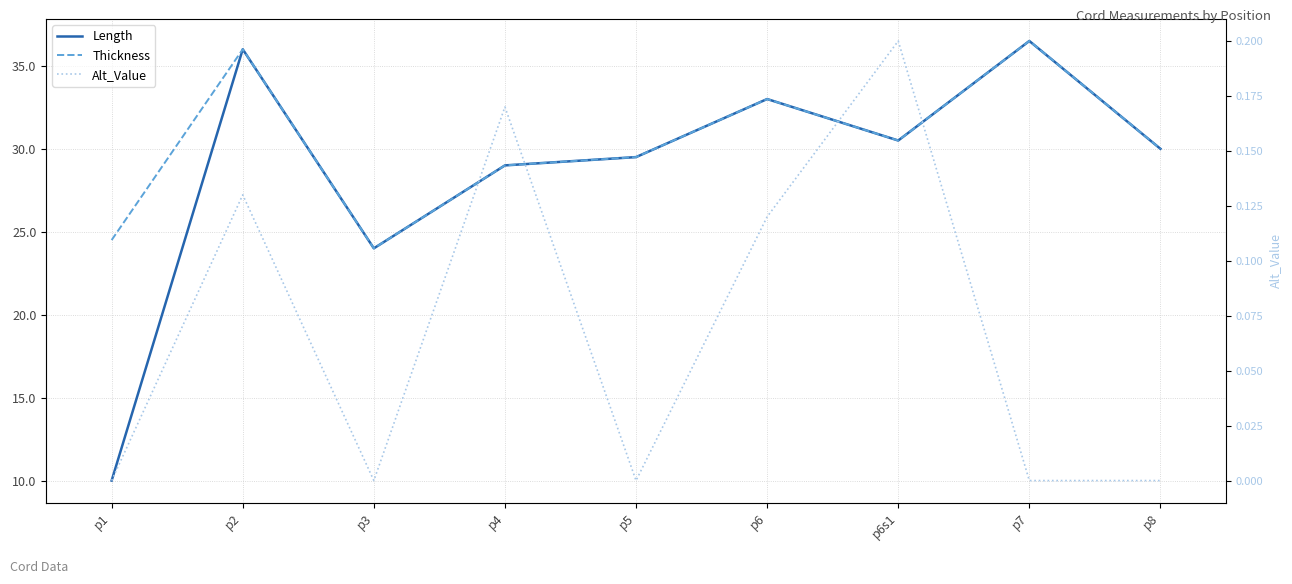

Which series changed the most between p1 and p6?

Length